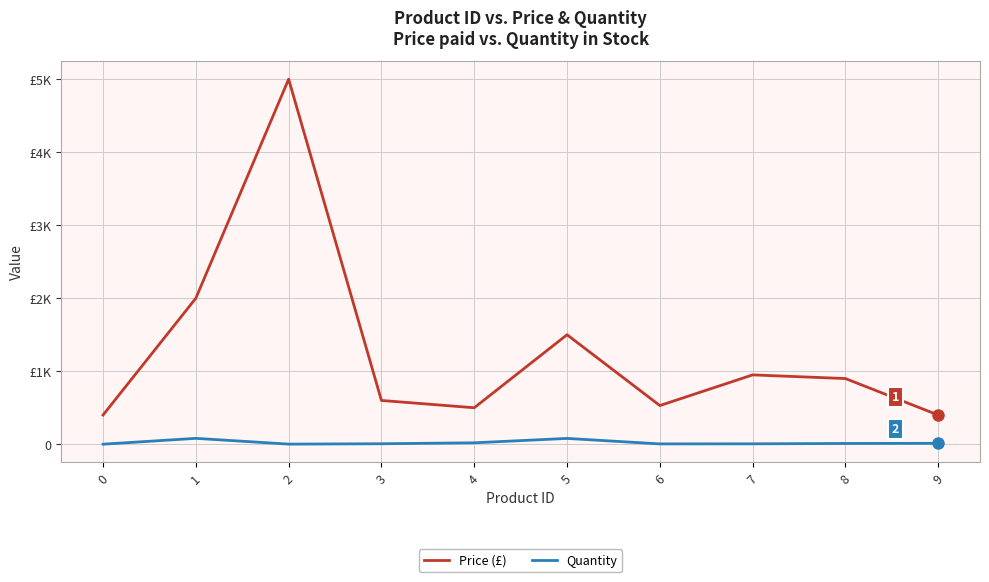

What is the average value of the Quantity series?

22.6